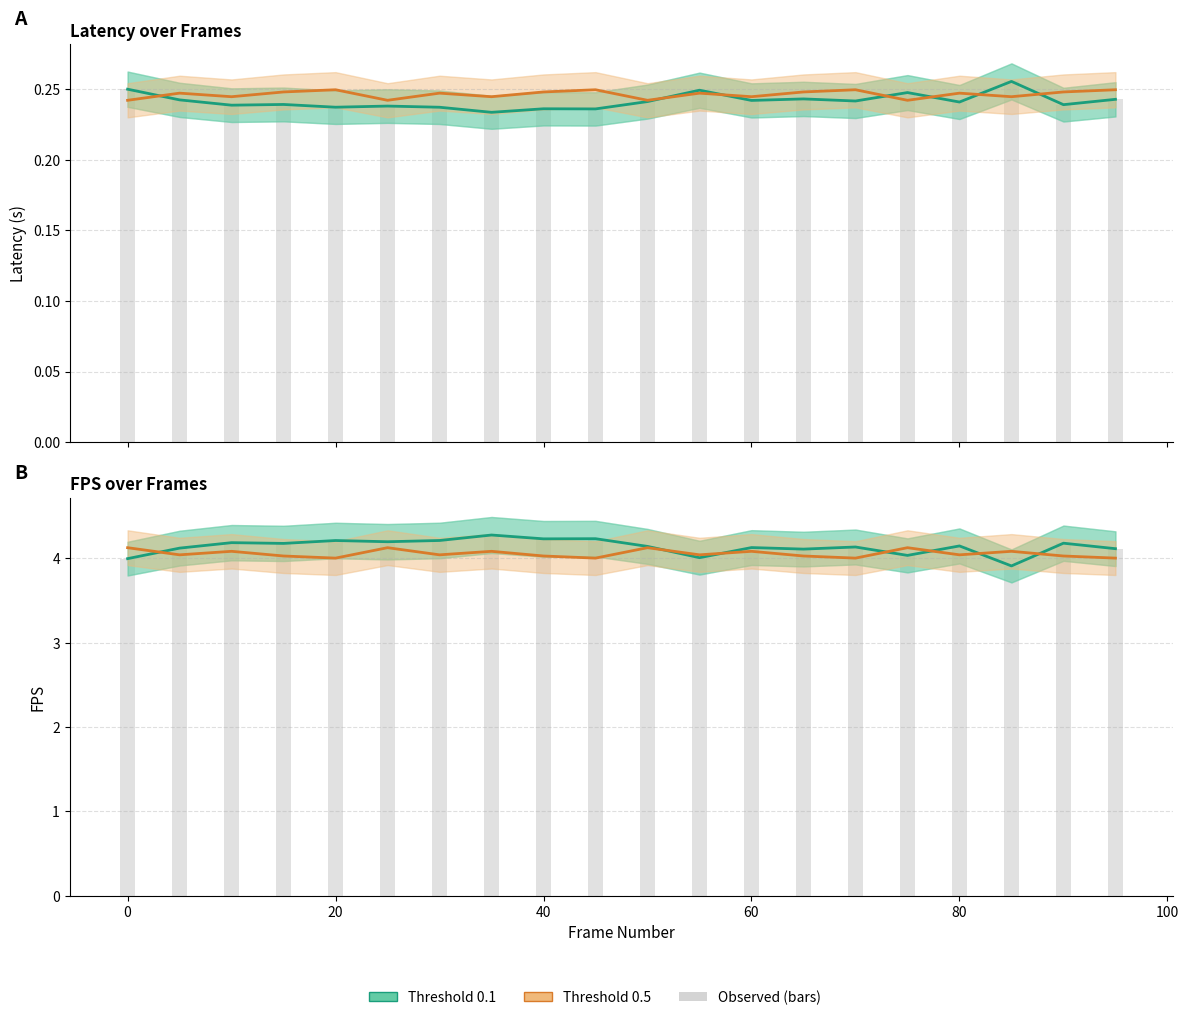

What is the total value across all series at 20?

8.2